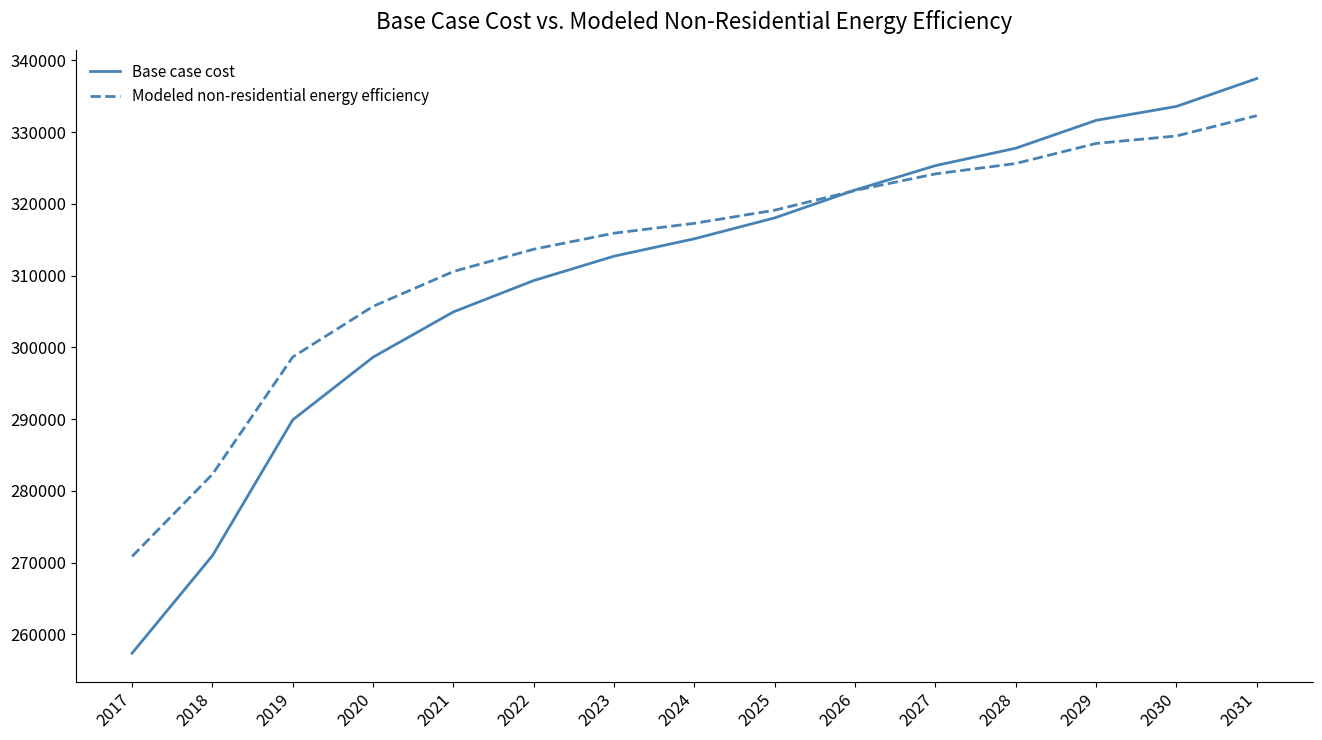

At which label does Base case cost reach its minimum?

2017